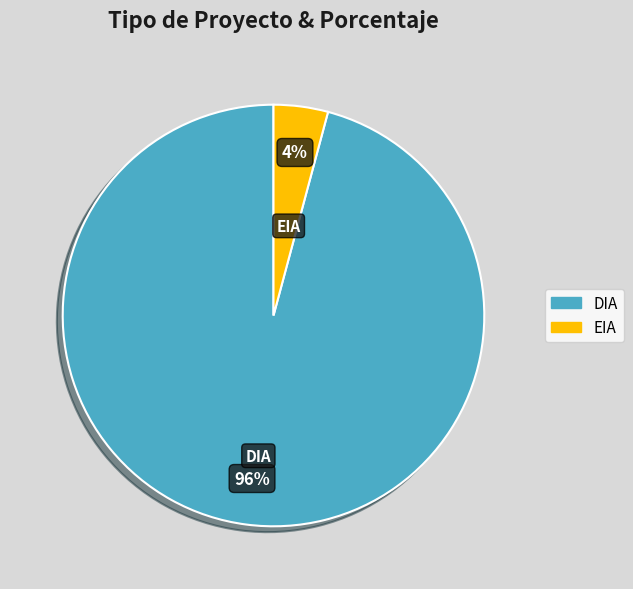

To the nearest percent, what is the combined percentage of EIA and DIA?

100%